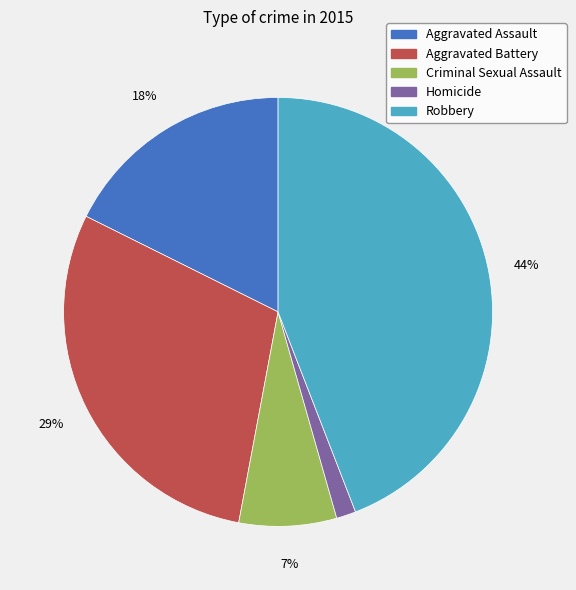

Combined, do Homicide and Robbery account for over 50%?

No